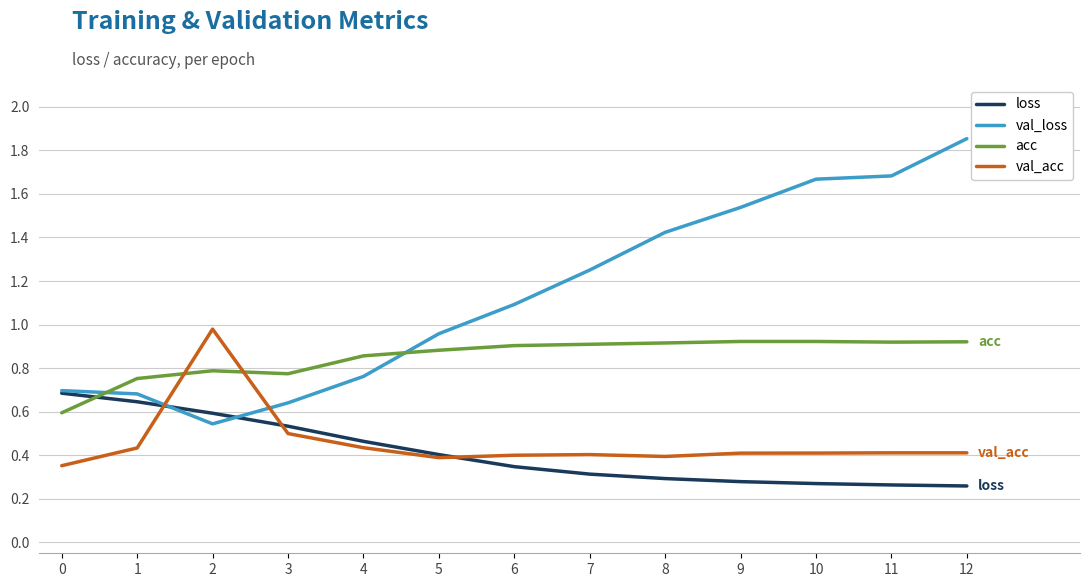

Which series has the largest total across all categories?

val_loss